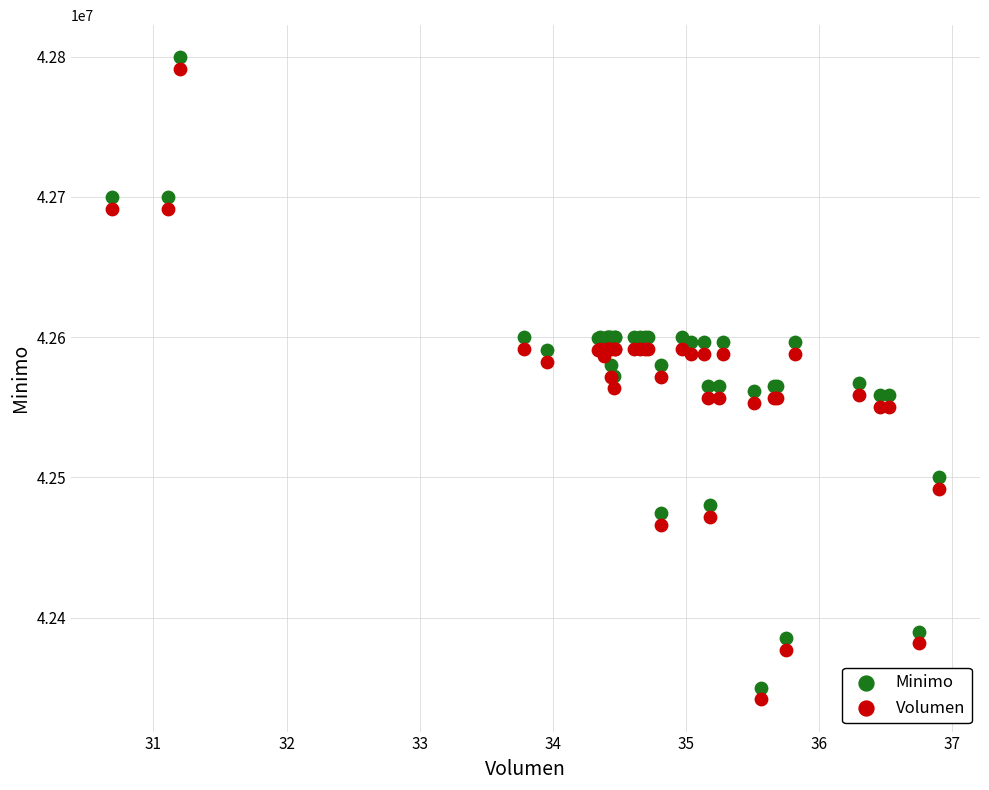

What is the X range (max minus min) for the scatter plot?

6.2